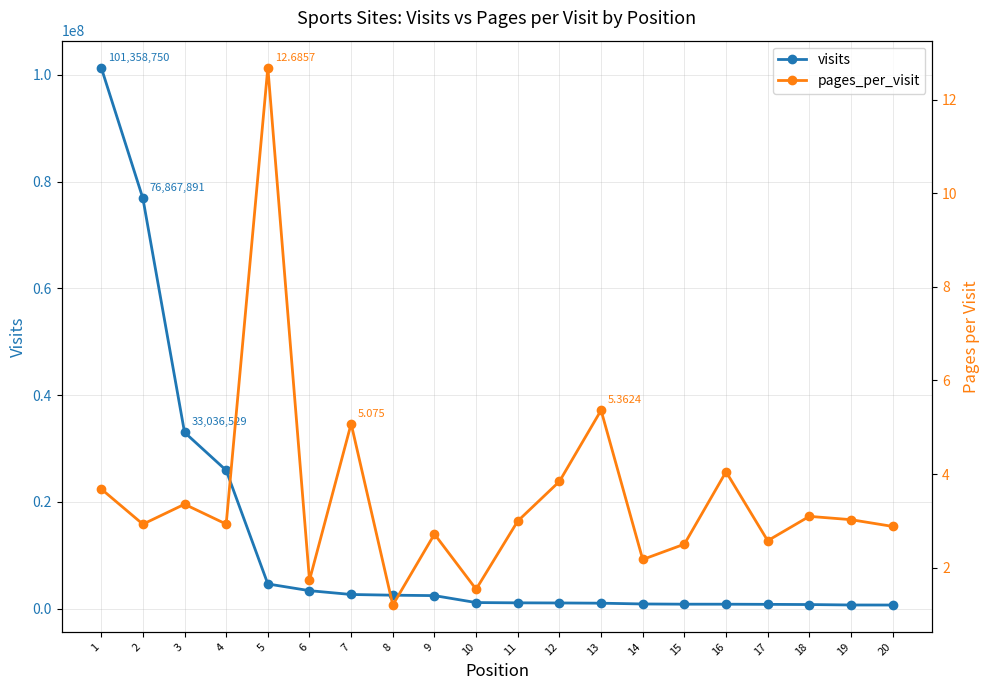

At how many categories does at least one series exceed 81565599?

1